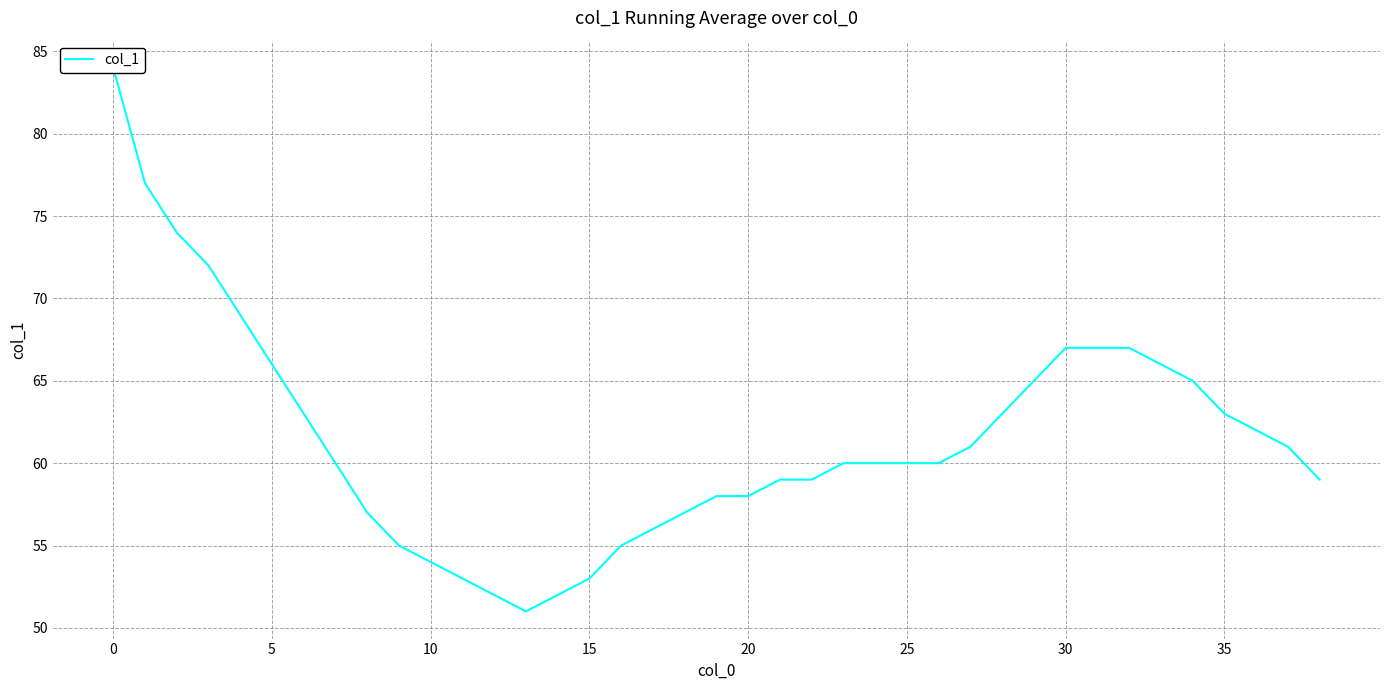

How many lines are shown in the chart?

1